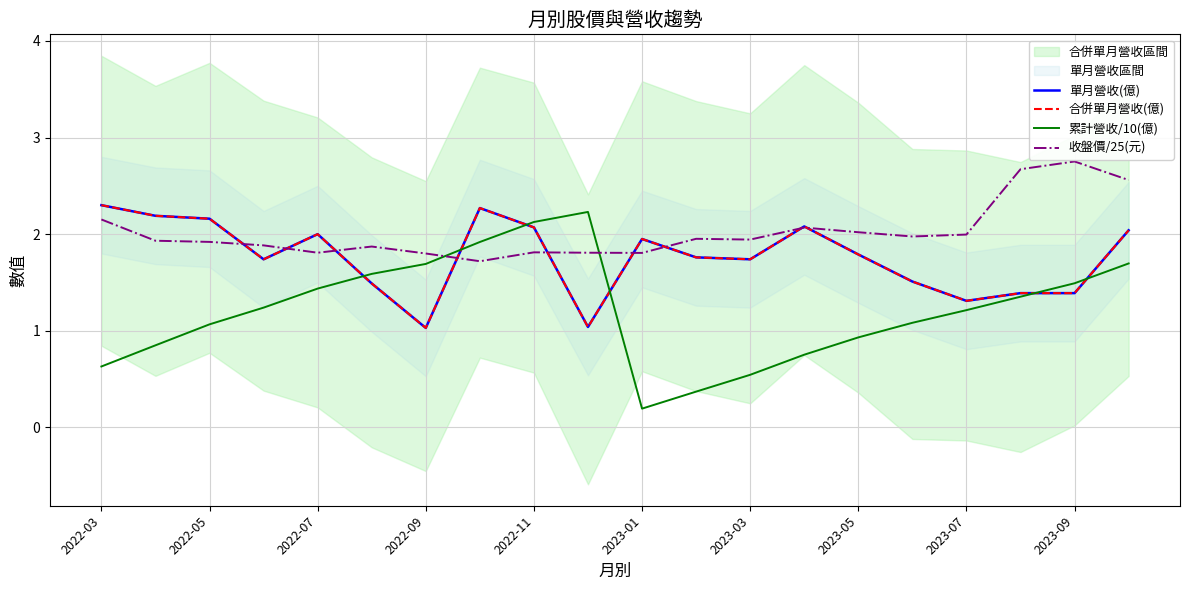

True or false: 單月營收(億) has more than 0 points higher than both neighbors.

True